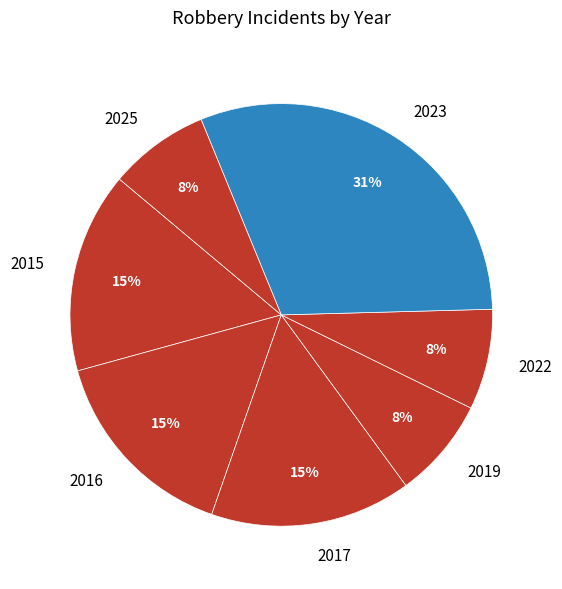

How many slices are in this pie chart?

7